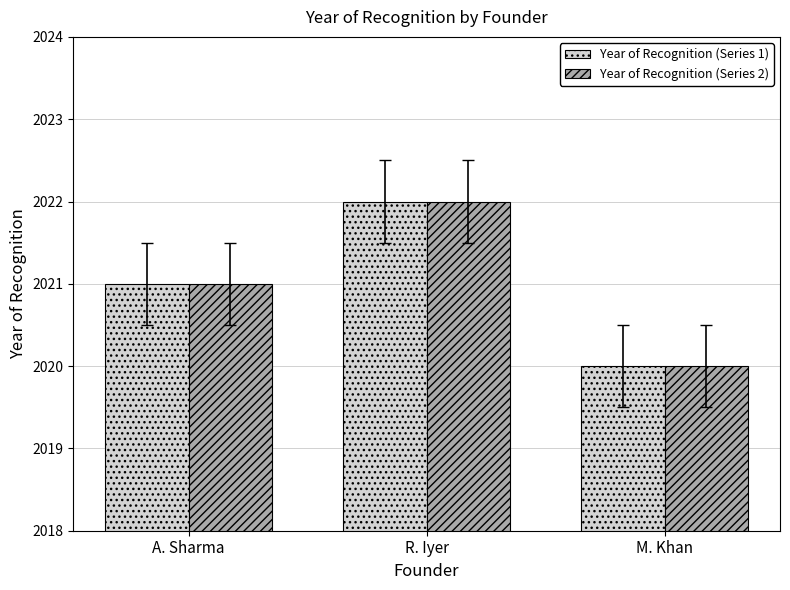

List the labels in order of Year of Recognition (Series 2) value, smallest first.

M. Khan, A. Sharma, R. Iyer